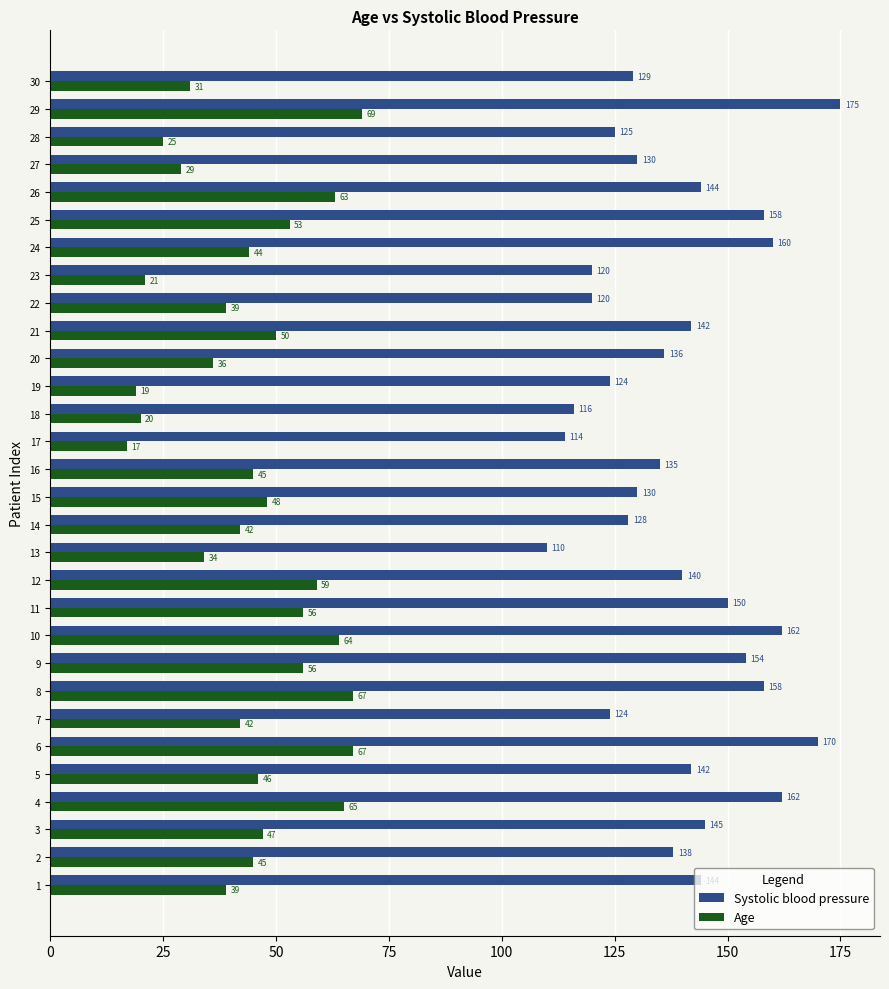

At how many categories does at least one series exceed 97?

30